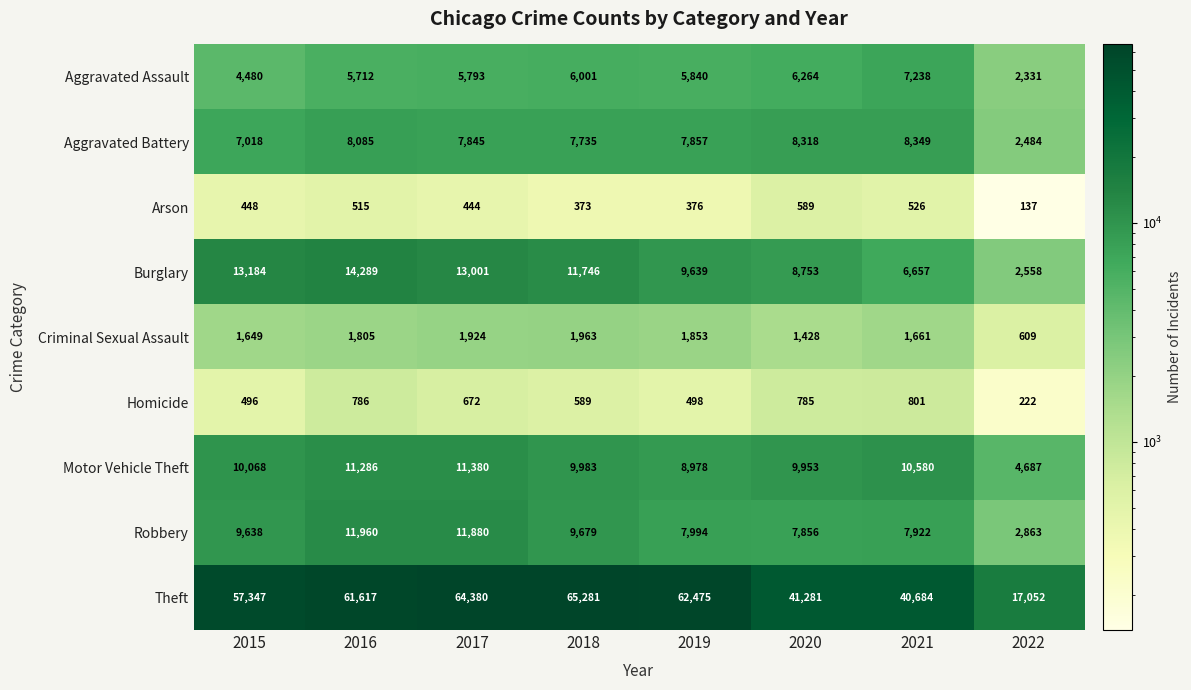

What is the sum of the Homicide values at 2016 and 2017?

1458